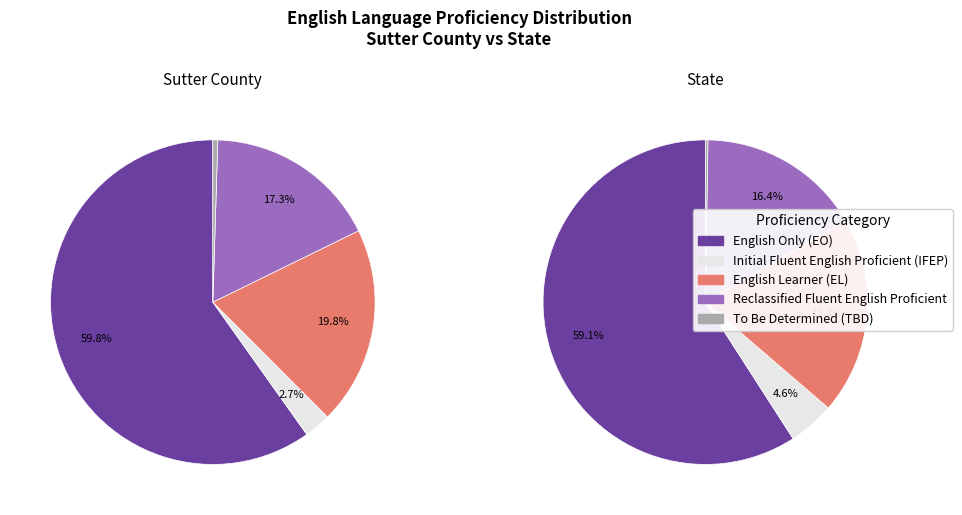

Between State and Sutter County, which is larger?

State